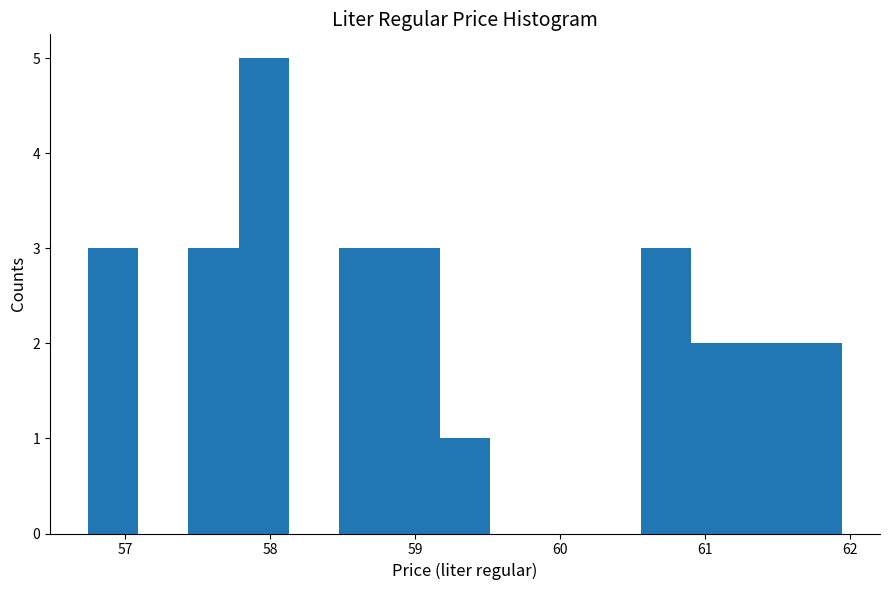

Read against the x-axis, roughly where is the centre of the tallest bar?

58.0